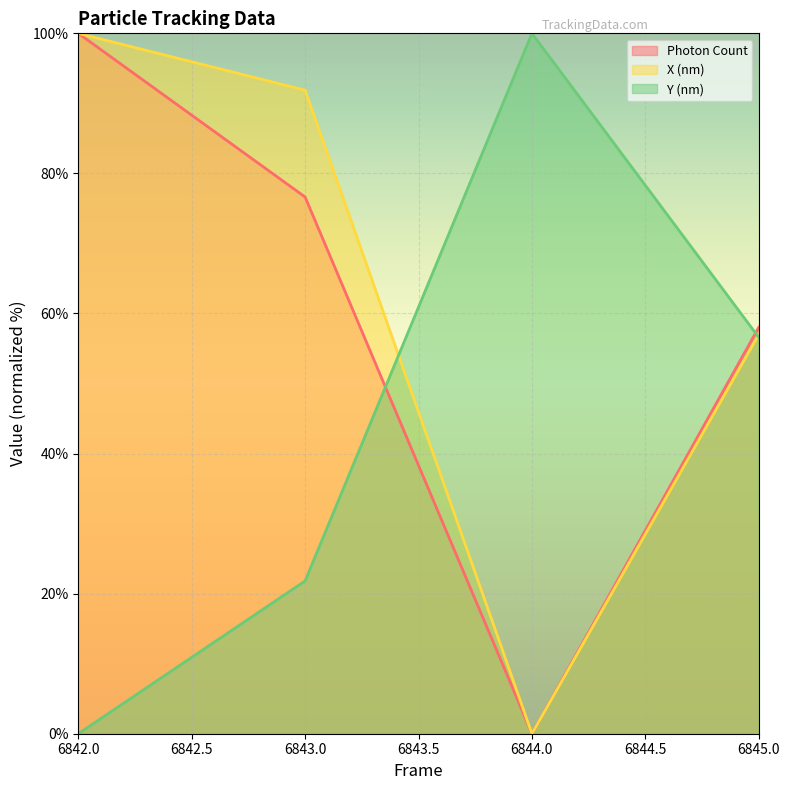

What is the value of the Y (nm) point at the 2nd from the left?

21.8